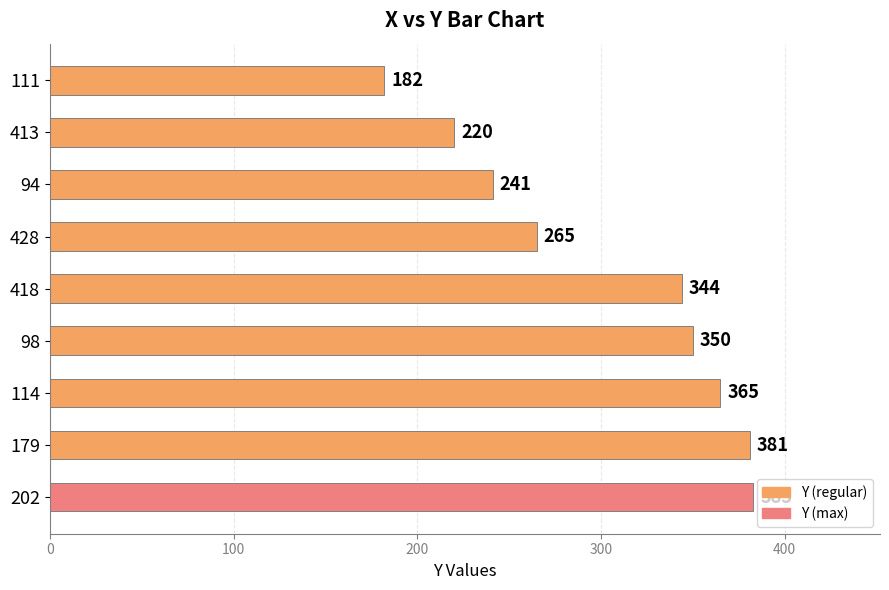

List the labels in order of value, largest first.

202, 179, 114, 98, 418, 428, 94, 413, 111